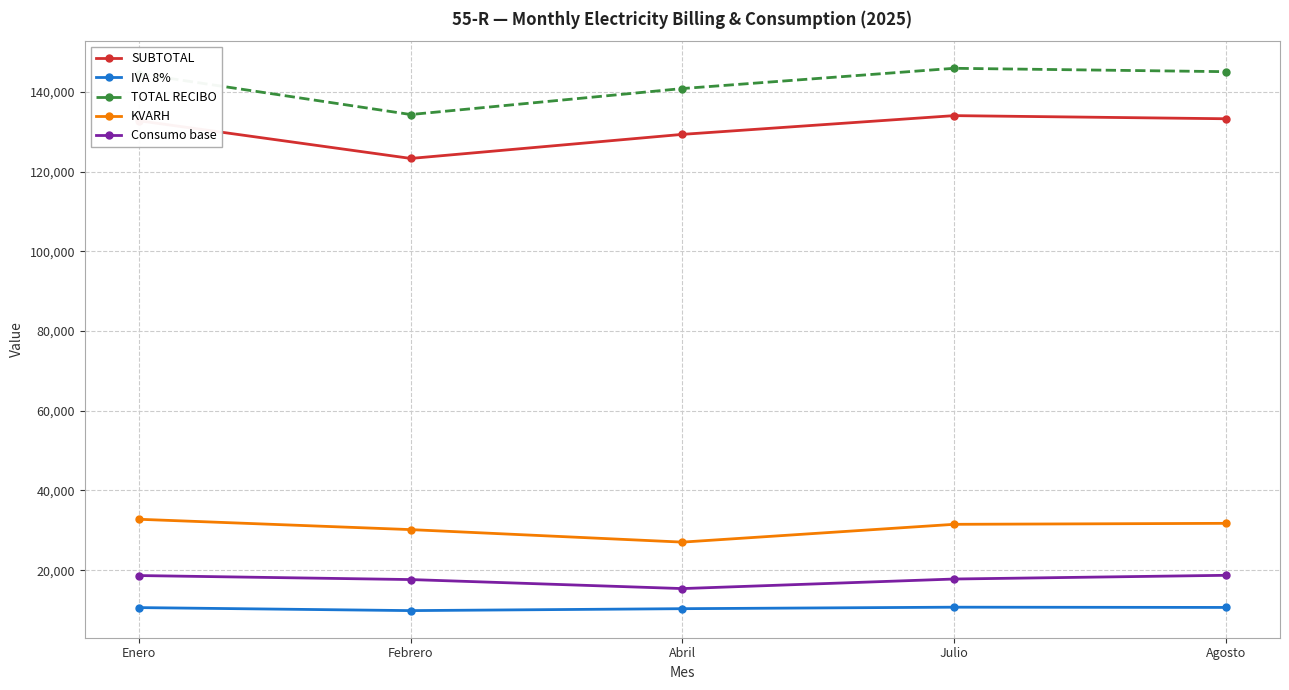

Where does the IVA 8% series first go above 10619?

Enero